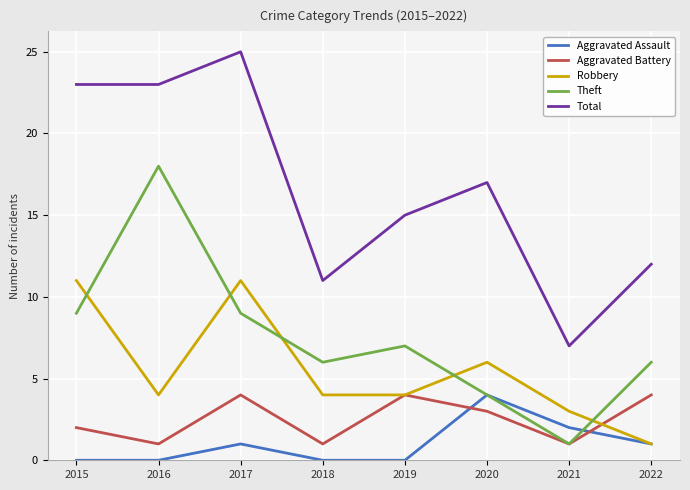

How many interior local peaks does the Aggravated Assault series have?

2